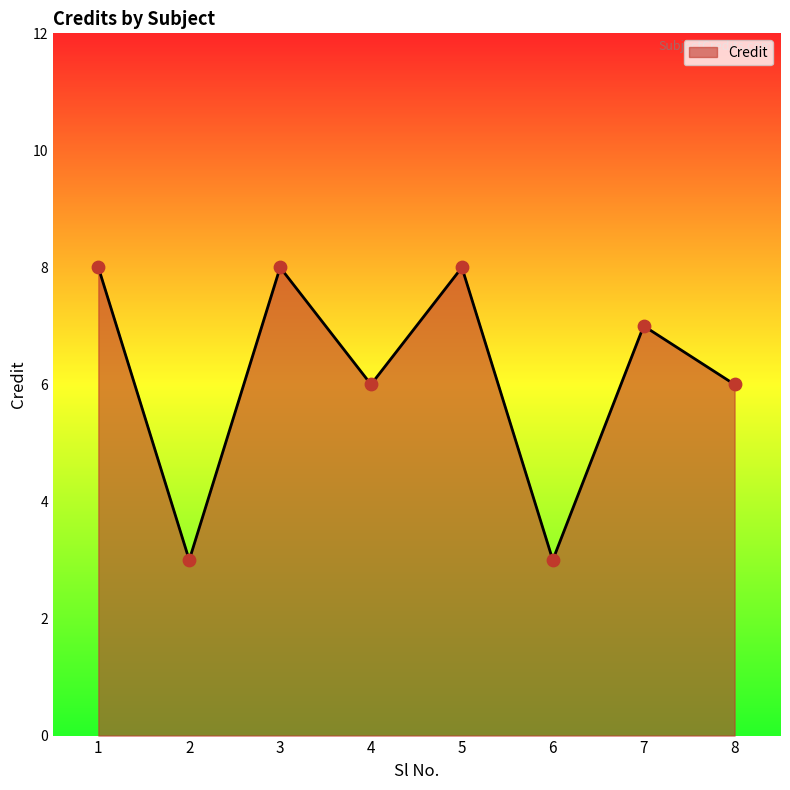

Between 4 and 3, which is larger?

3